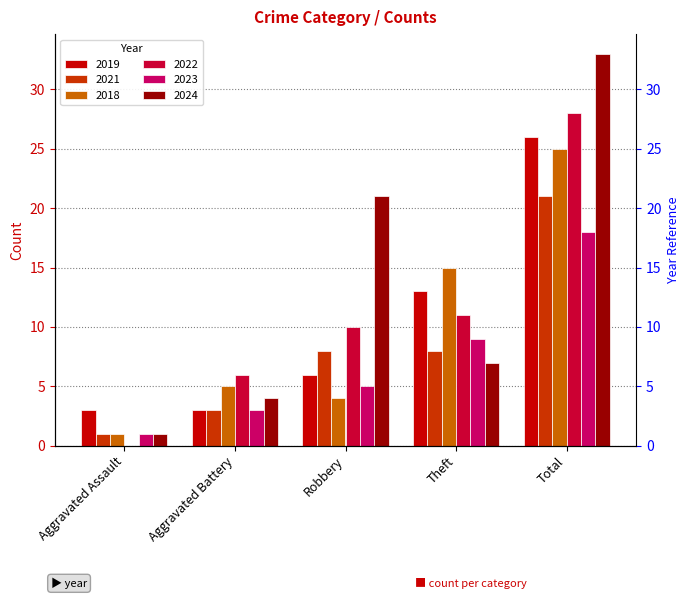

List the series in order of their peak value, lowest first.

2023, 2021, 2018, 2019, 2022, 2024